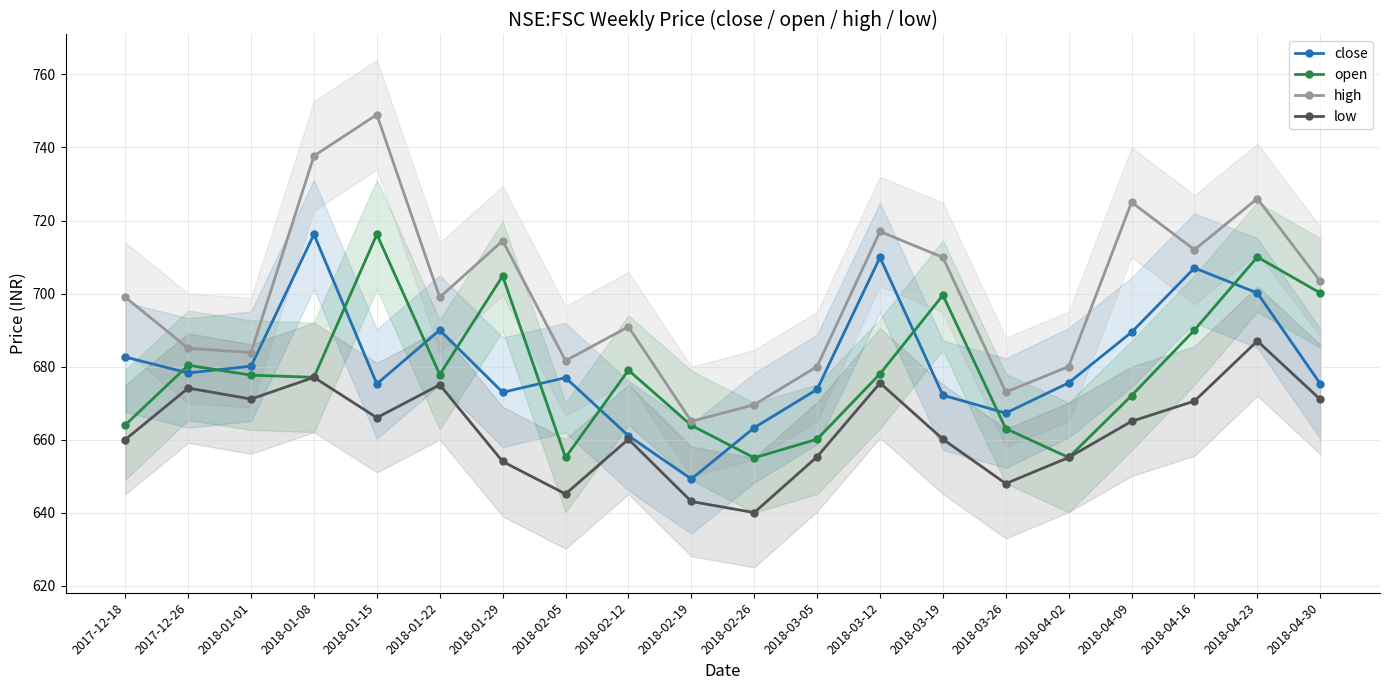

Rank the categories by close value from highest to lowest.

2018-01-08, 2018-03-12, 2018-04-16, 2018-04-23, 2018-01-22, 2018-04-09, 2017-12-18, 2018-01-01, 2017-12-26, 2018-02-05, 2018-04-02, 2018-04-30, 2018-01-15, 2018-03-05, 2018-01-29, 2018-03-19, 2018-03-26, 2018-02-26, 2018-02-12, 2018-02-19